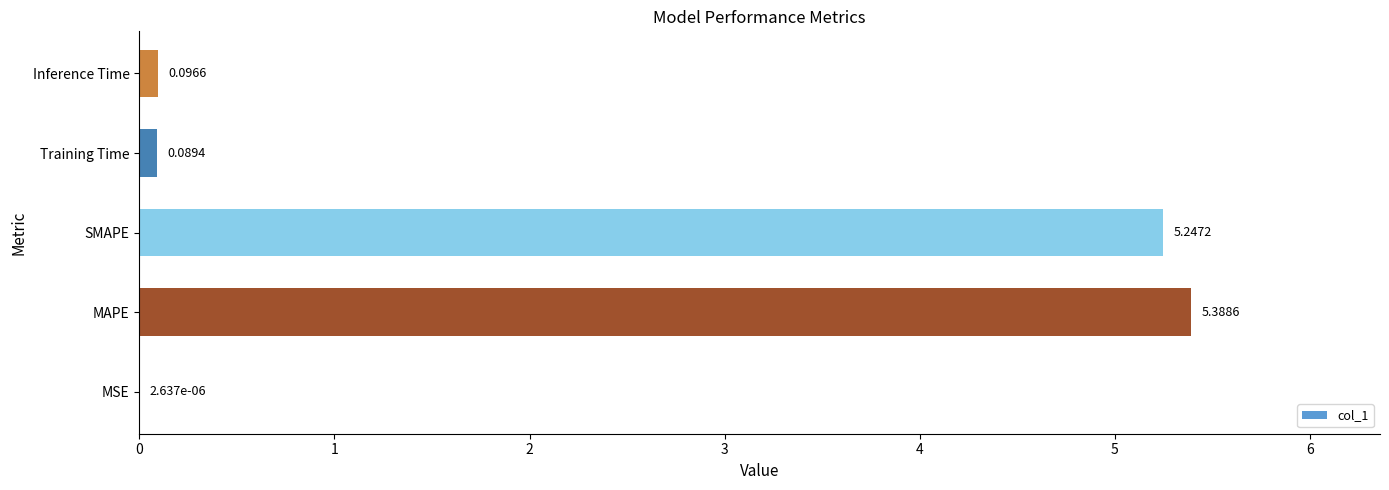

What is the sum of all values?

10.8